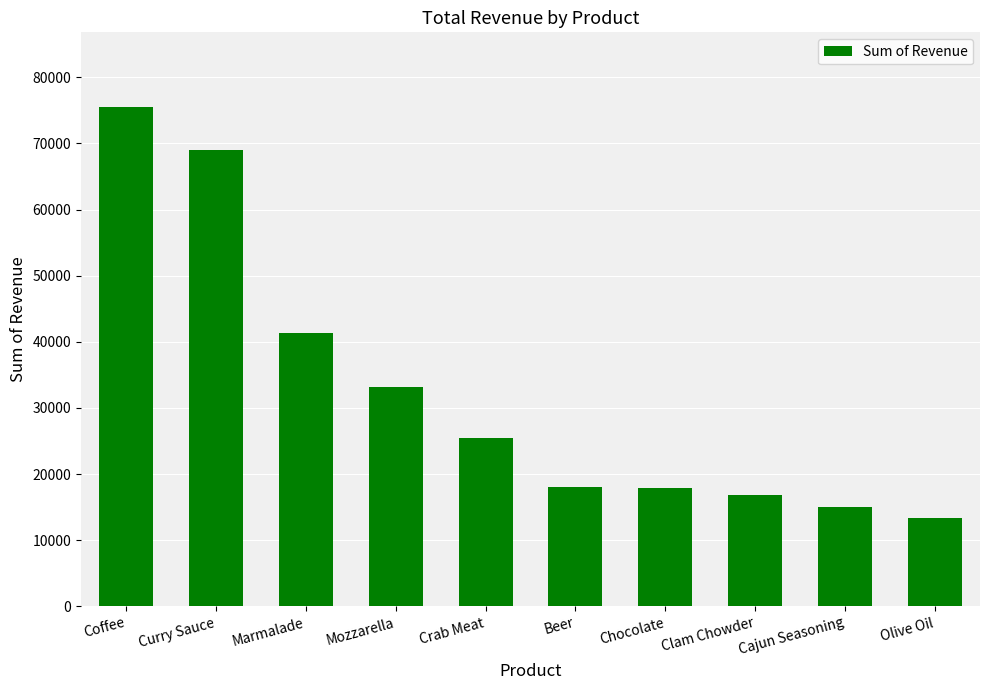

At which category does the chart reach its peak across all series?

Coffee